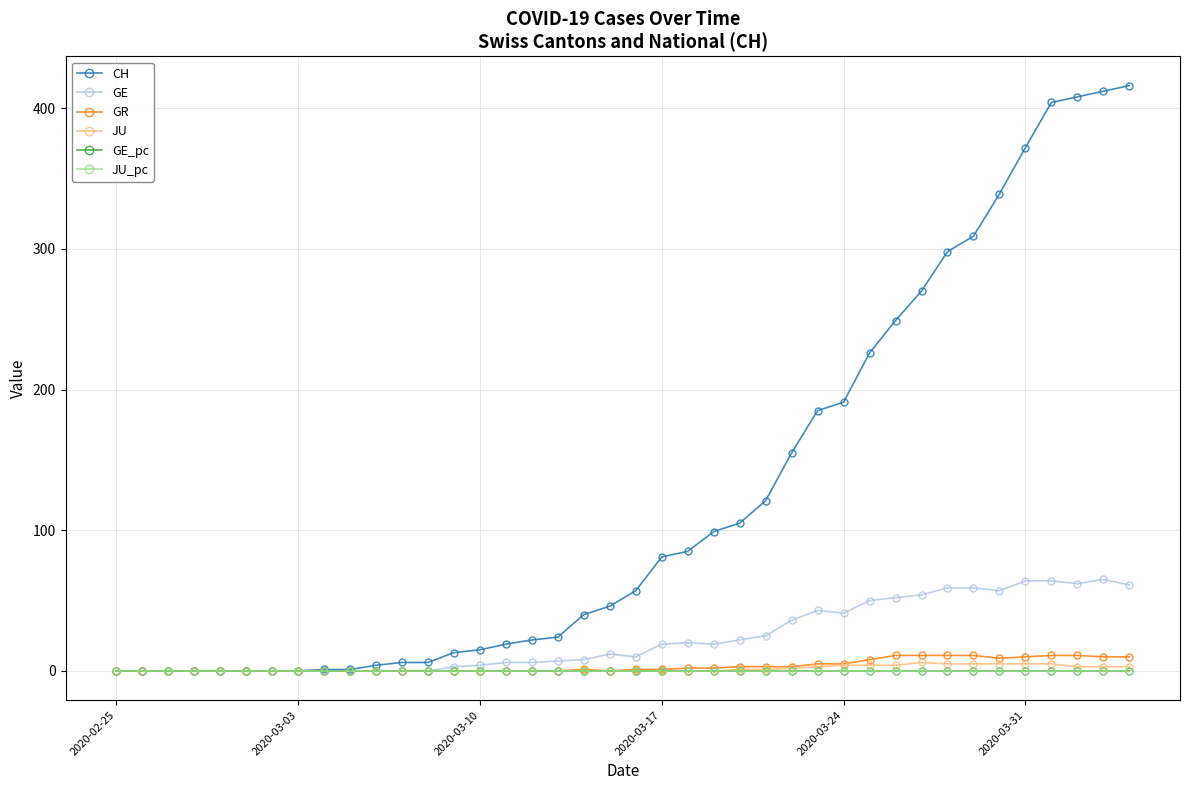

What is the maximum value for JU?

6.0